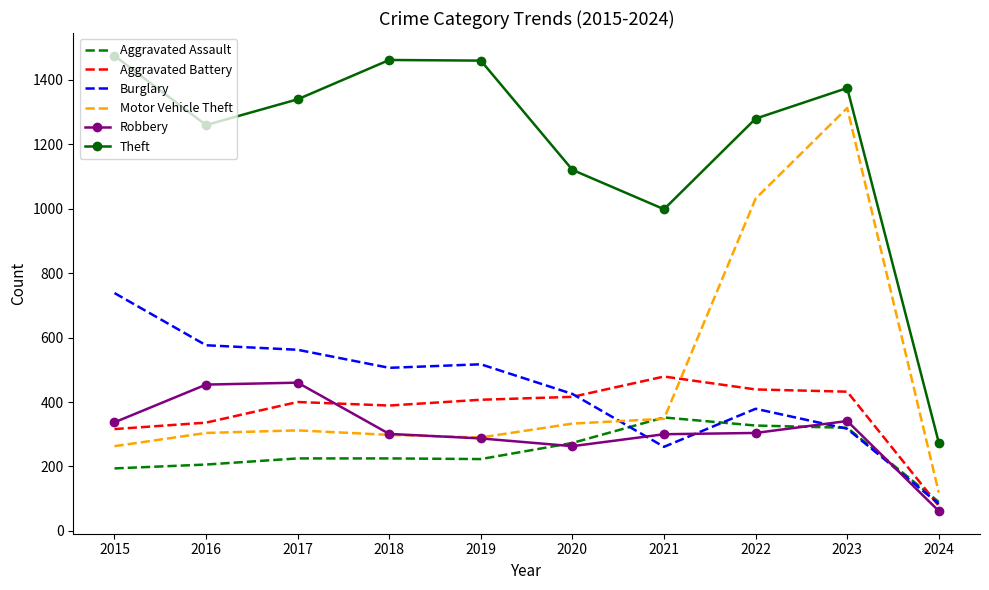

Where is Theft nearest to the value 874?

2021